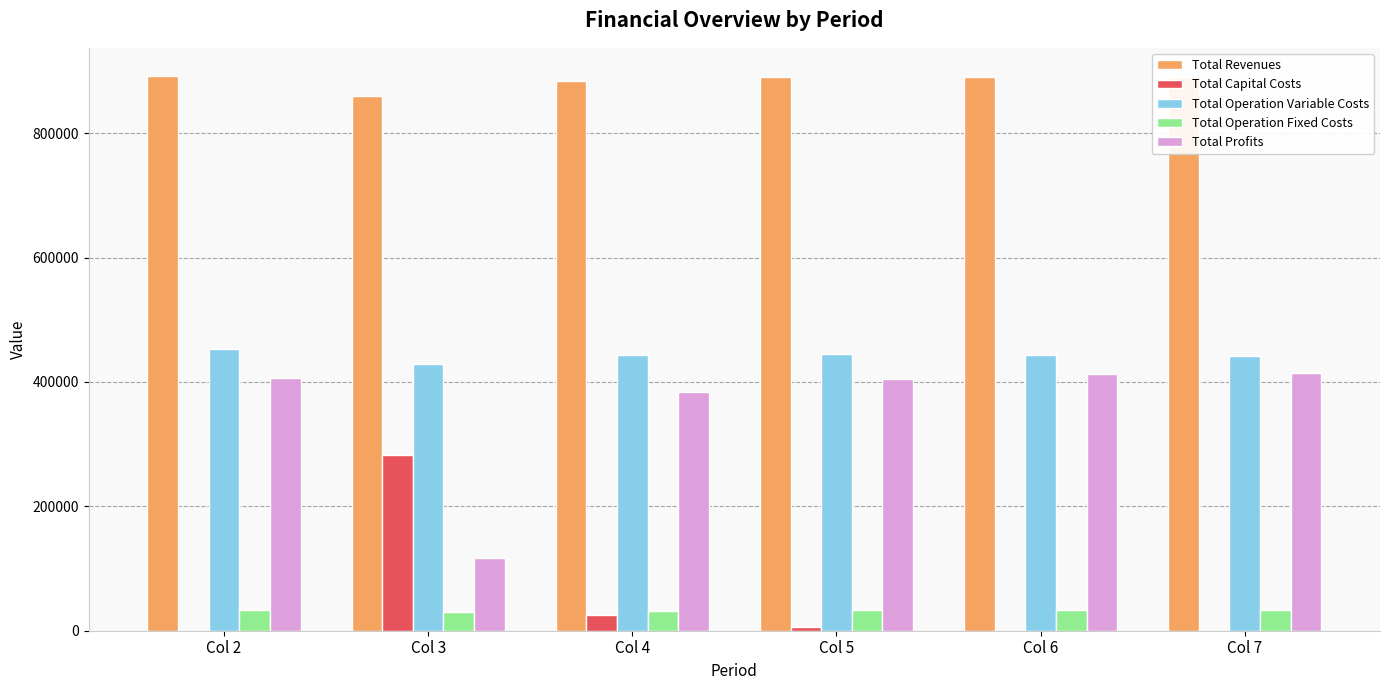

The value of Total Profits at Col 4 is 90089.0. True or false?

False